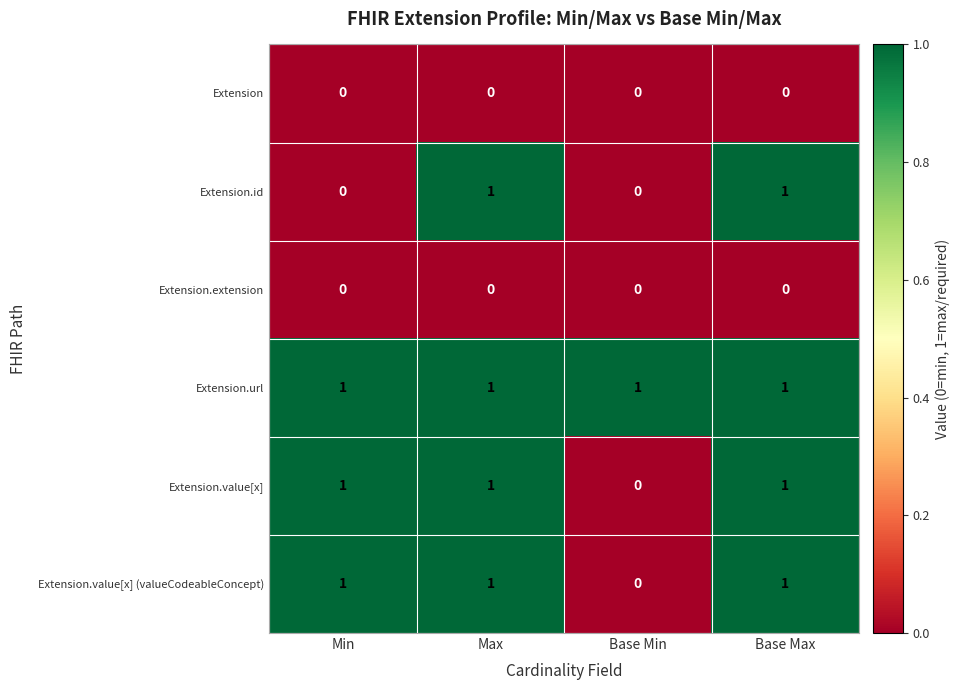

Count the number of data series in this chart.

6